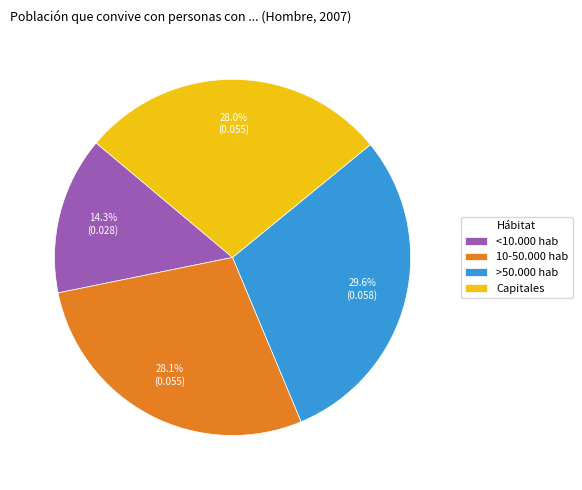

How many segments does this pie chart have?

4